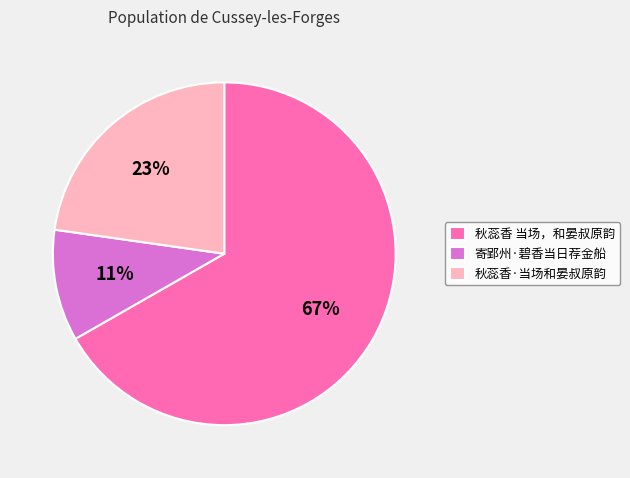

Does 秋蕊香·当场和晏叔原韵 account for over 50% of the chart?

No